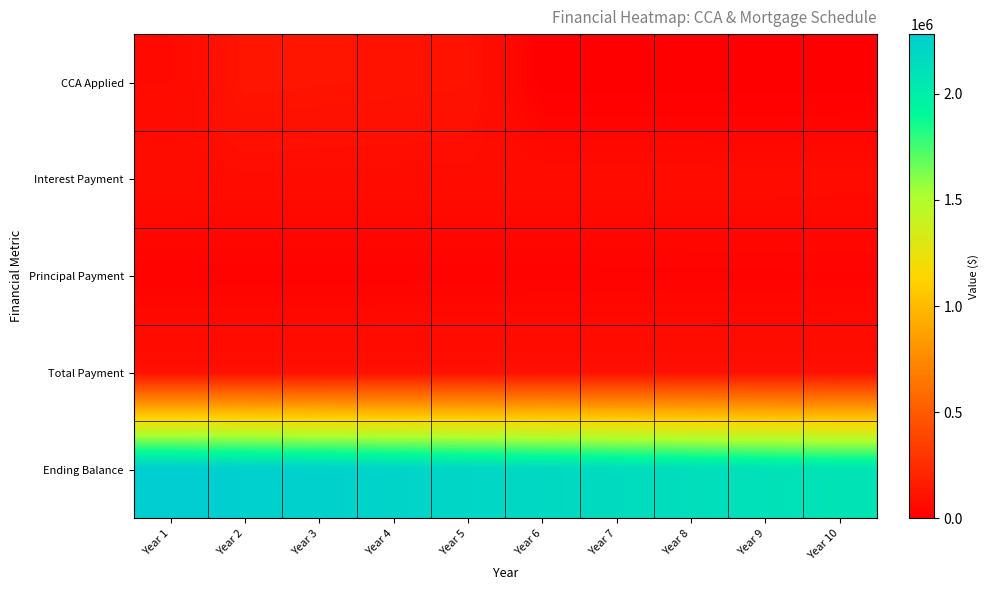

At which category is the sum across all series the highest?

Year 2